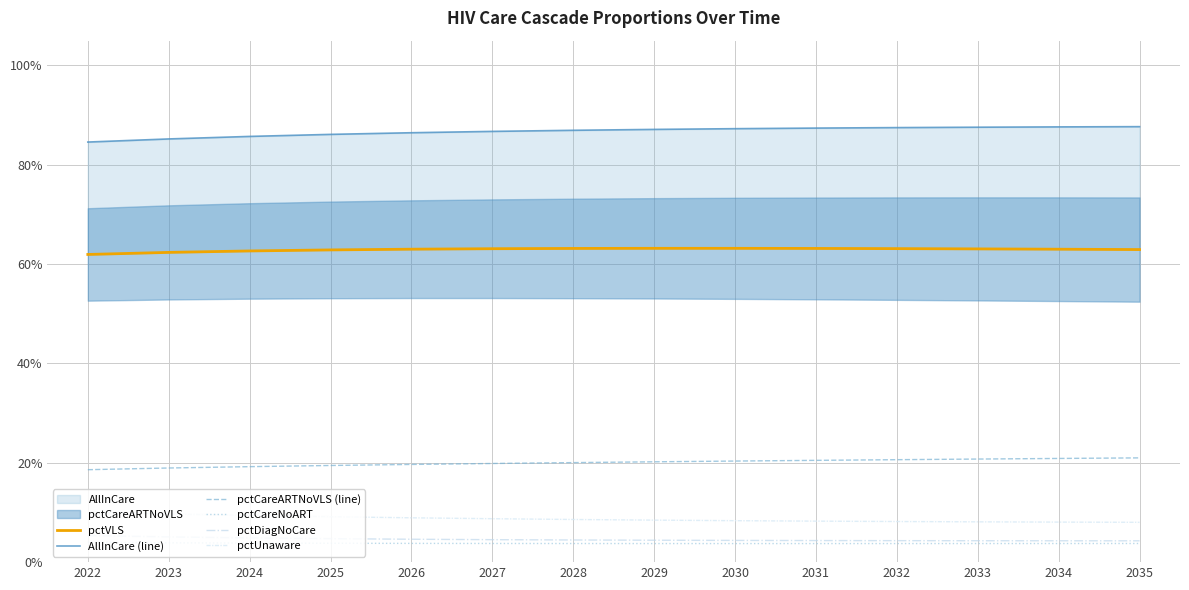

Which has a higher value, 2026 or 2023?

2026